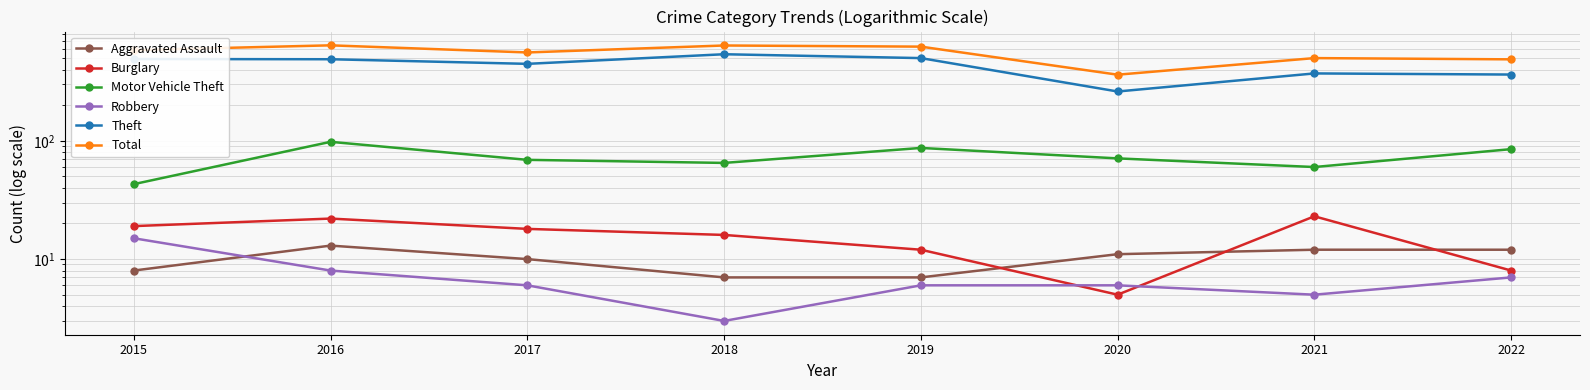

Does the chart display data point markers on the line(s)?

Yes